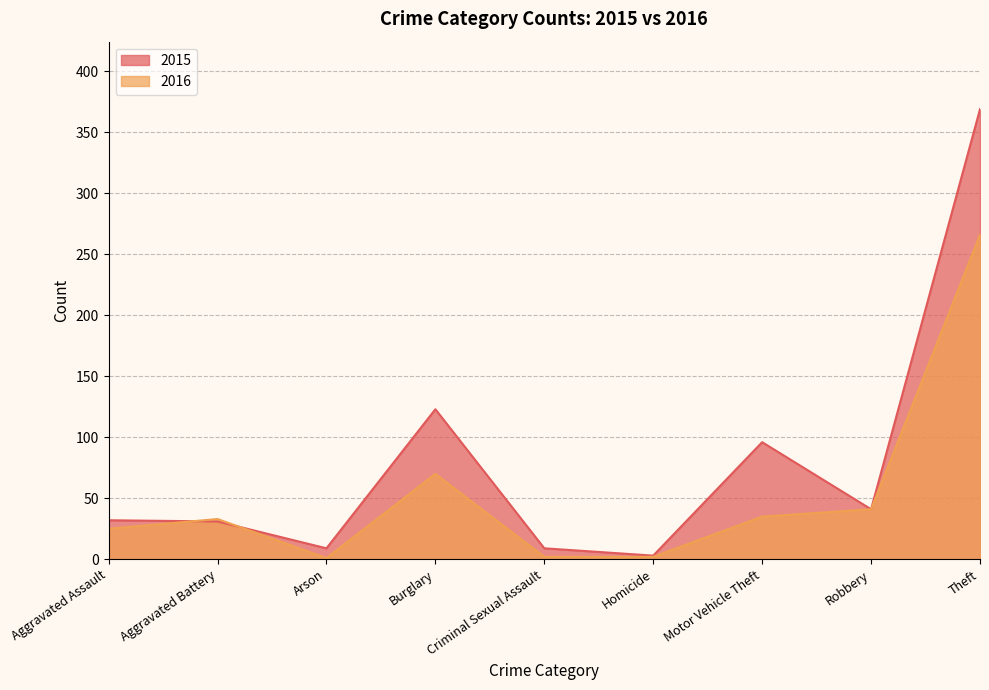

The 2016 series shows 8 at Aggravated Assault. True or false?

False